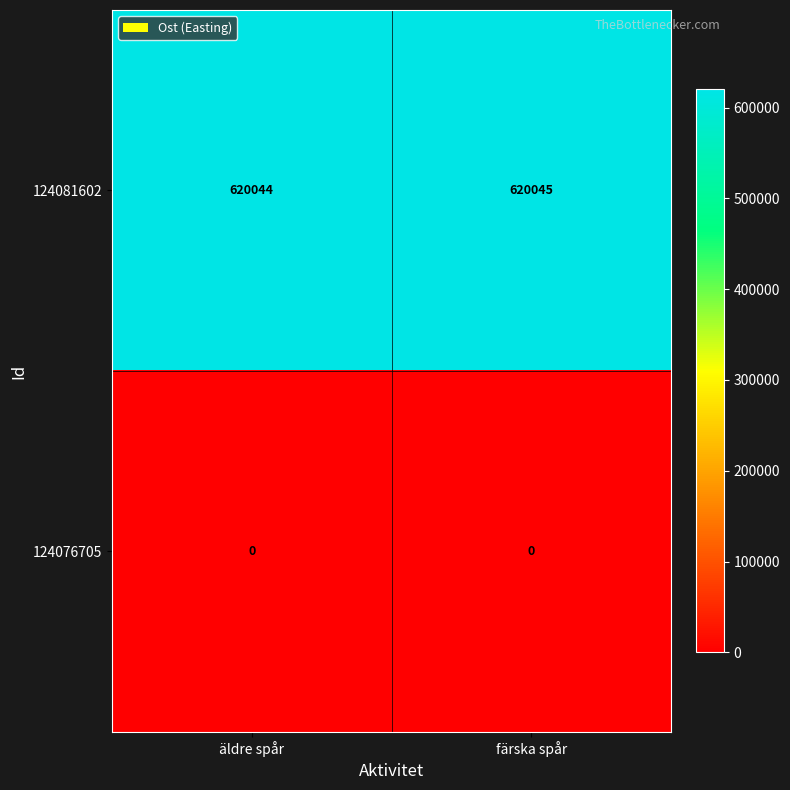

Which category has the highest value in the 124081602 series?

färska spår